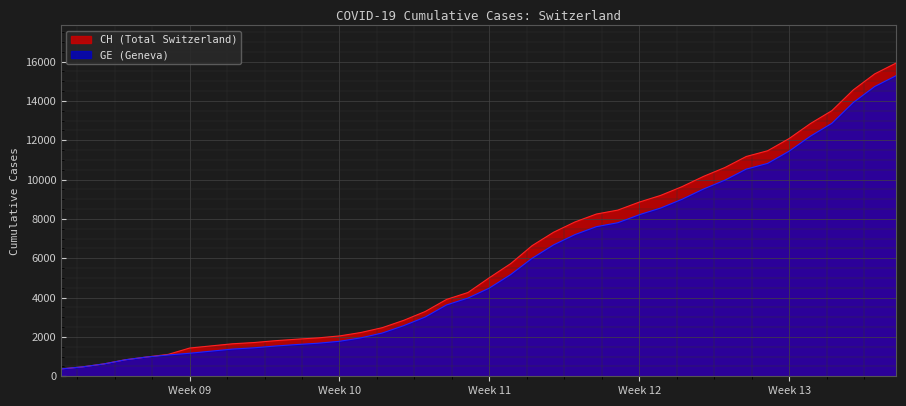

Rank the series by their maximum value, from highest to lowest.

CH (Total Switzerland), GE (Geneva)